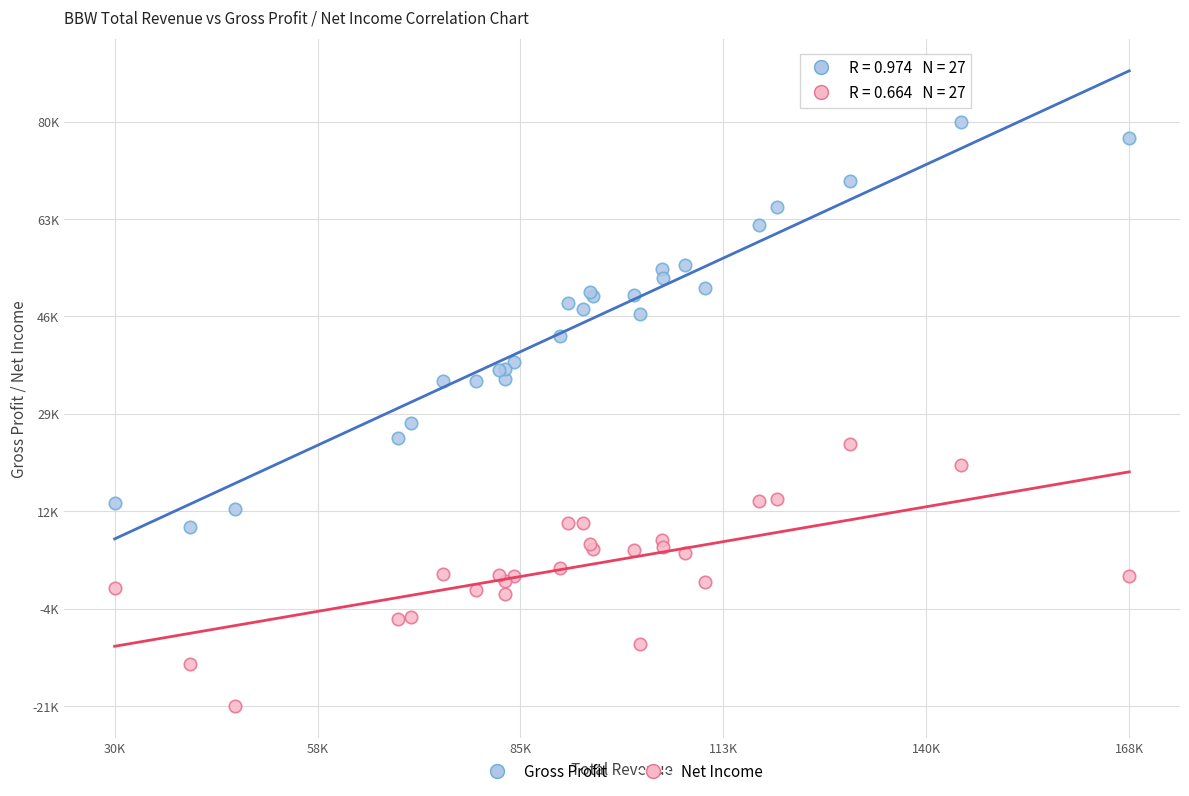

Which series has the largest Y range (max minus min)?

Gross Profit